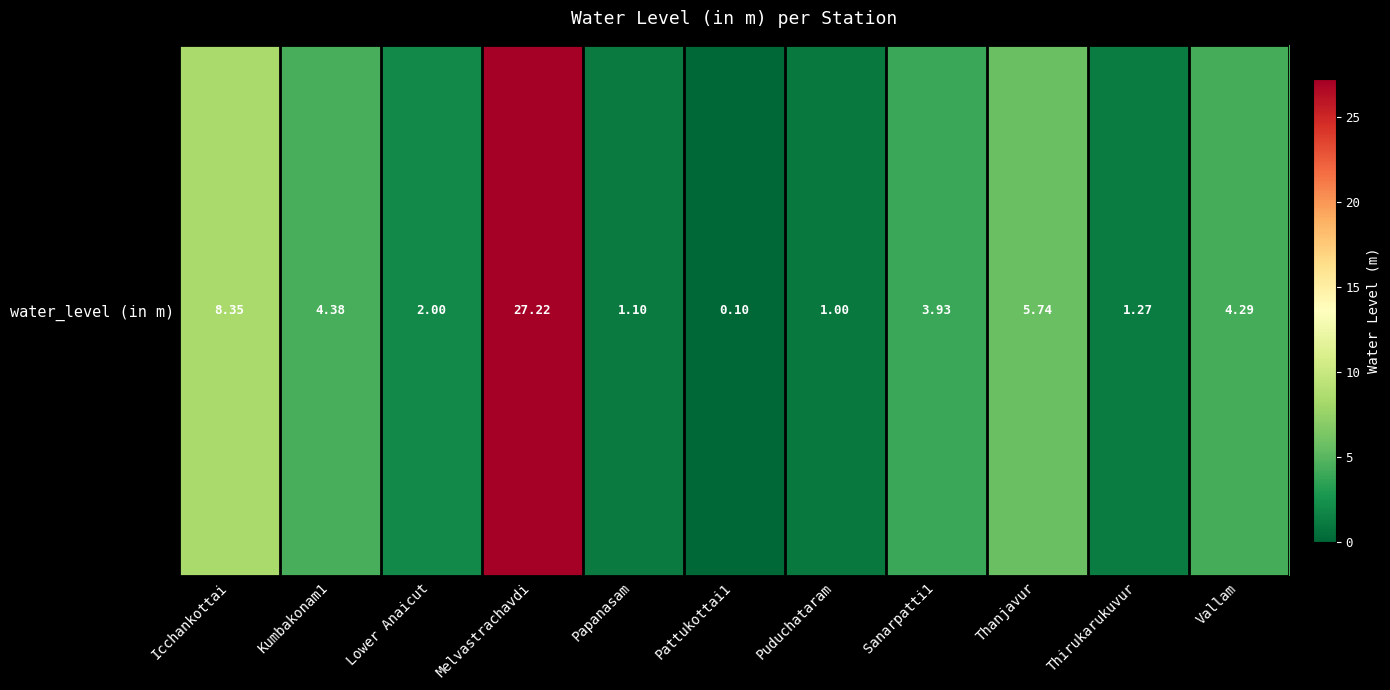

What is the difference between the second highest and second lowest values?

7.3